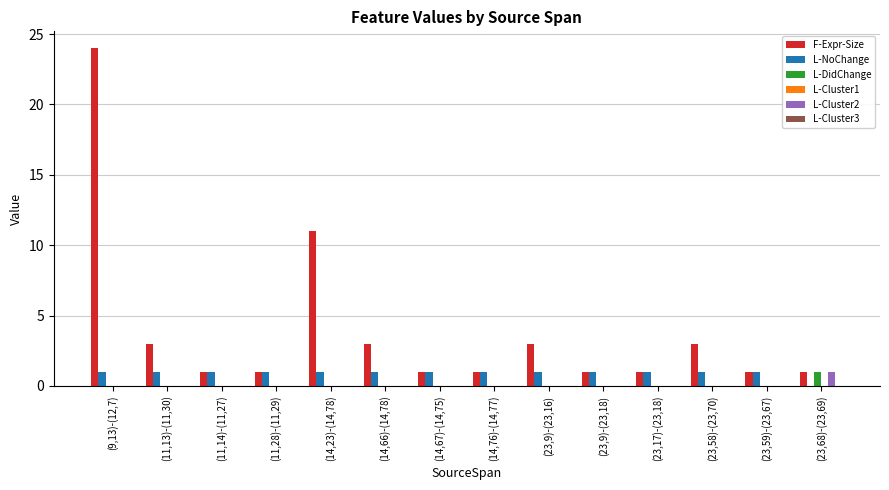

The L-DidChange series shows 1 at (23,9)-(23,18). True or false?

False